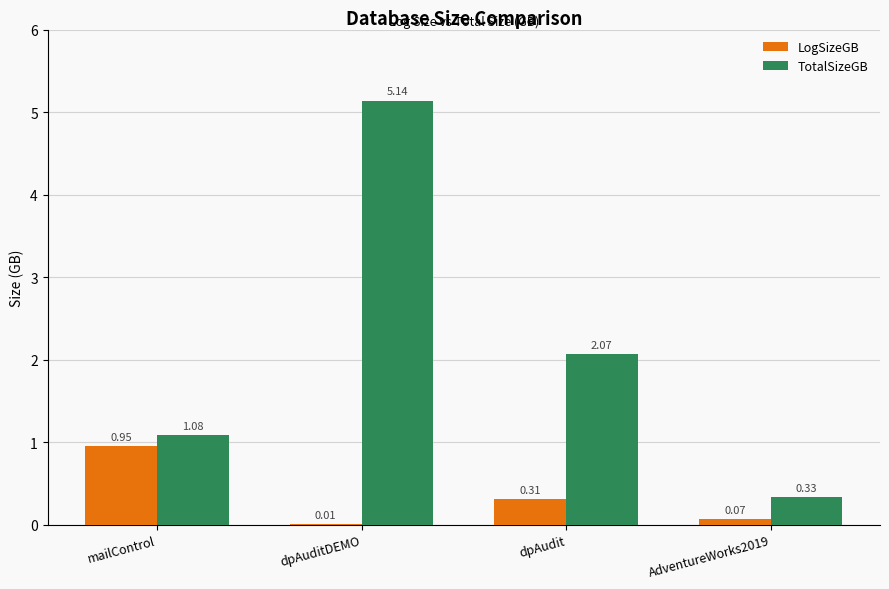

At which label does LogSizeGB reach its peak?

mailControl